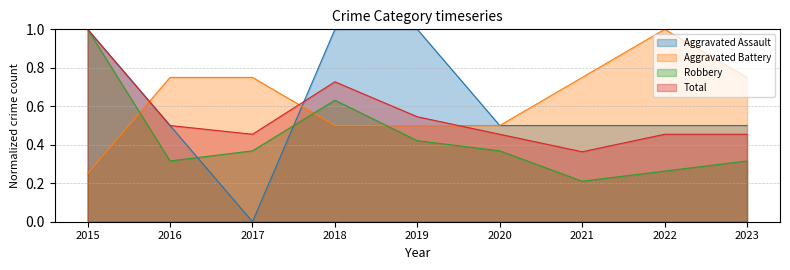

Which series has the largest range (max minus min)?

Aggravated Assault